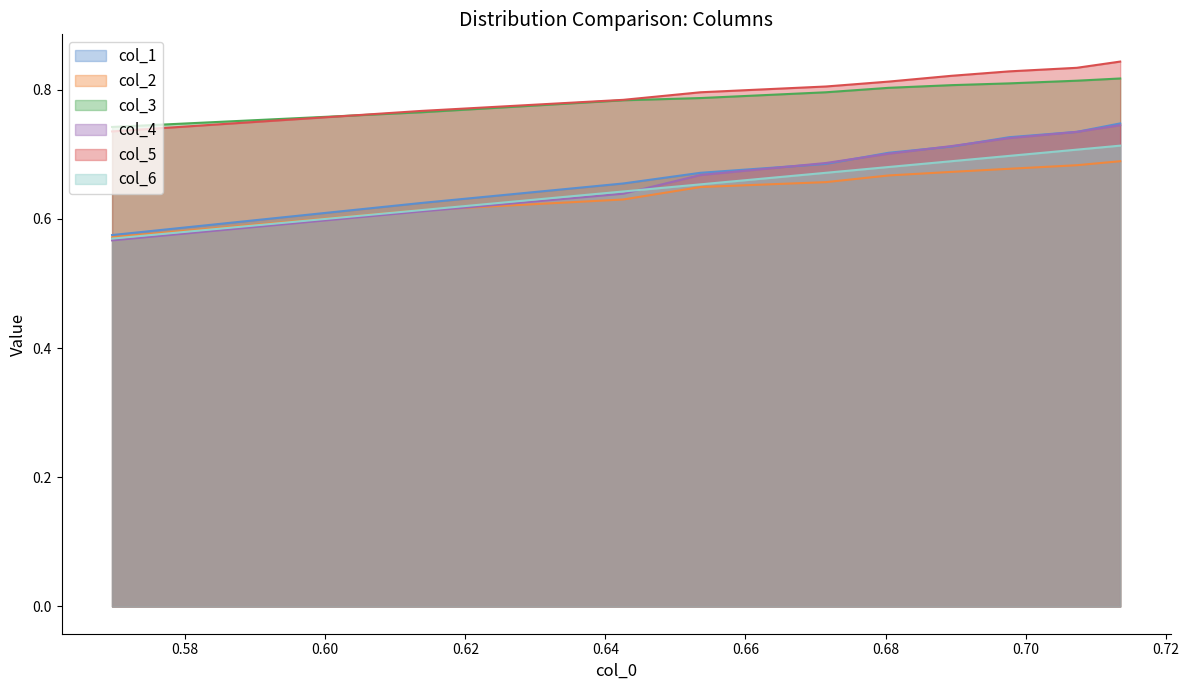

True or false: col_2 has more than 0 interior local peaks.

False